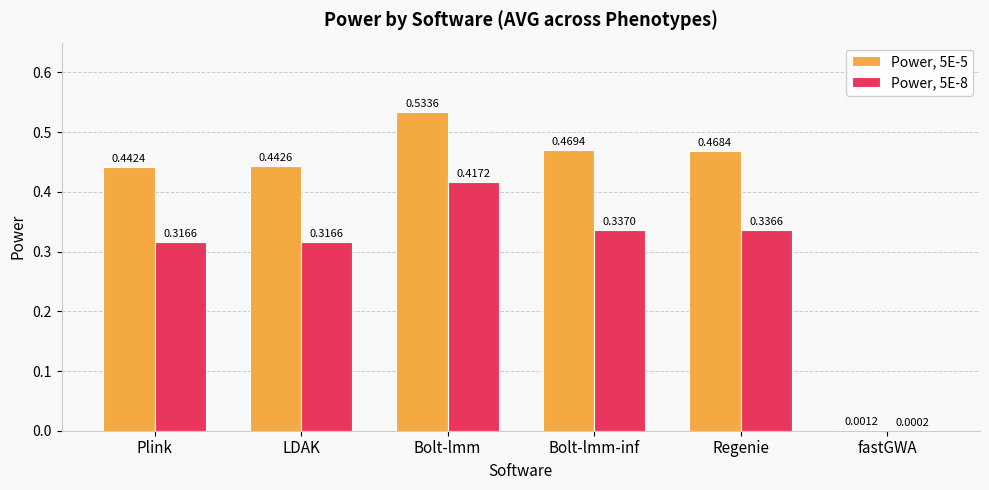

Which series has the largest range (max minus min)?

Power, 5E-5